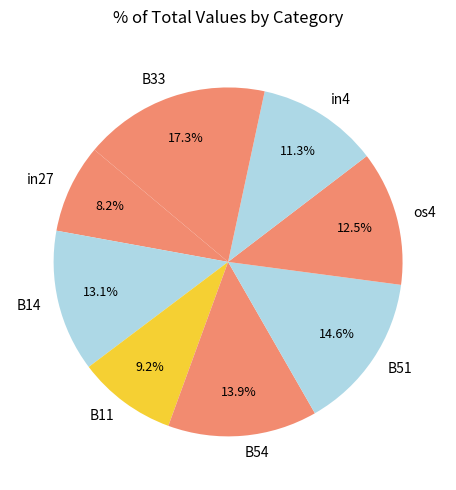

Combined, do B33 and B51 account for over 50%?

No